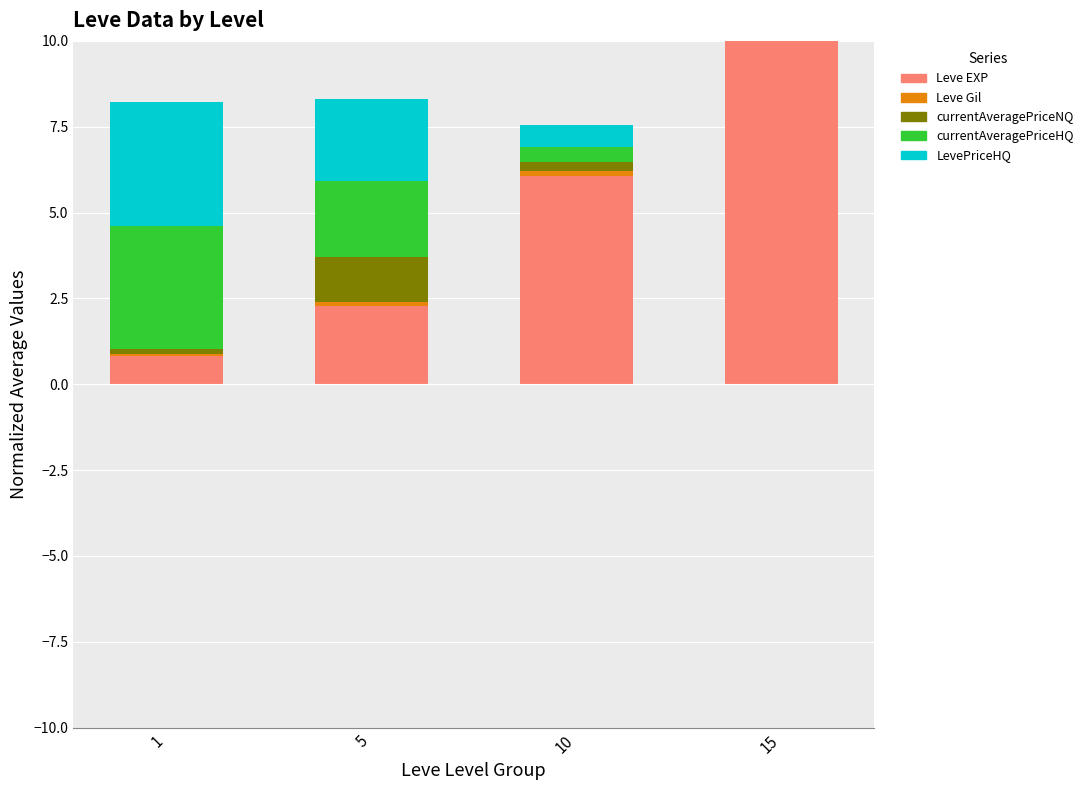

Between 1 and 5, which is larger?

5